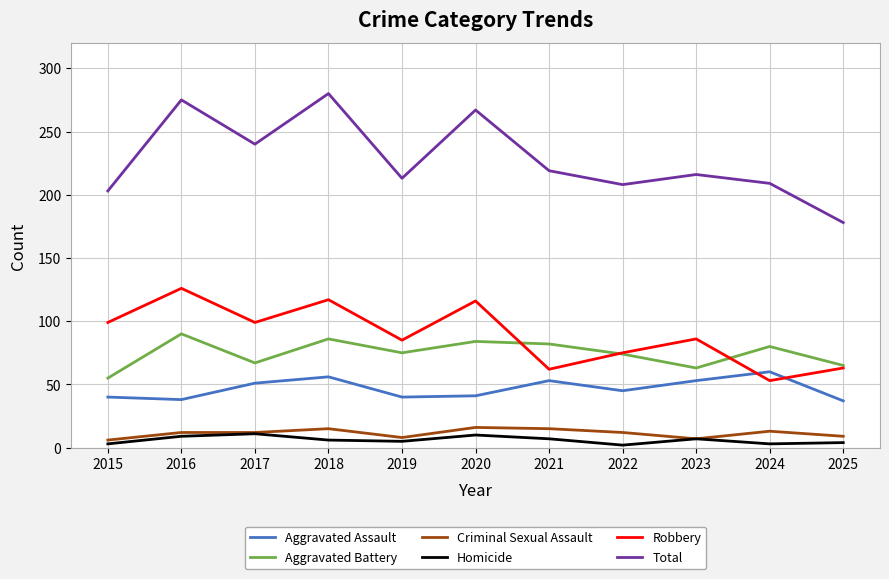

What is the total value across all series at 2019?

426